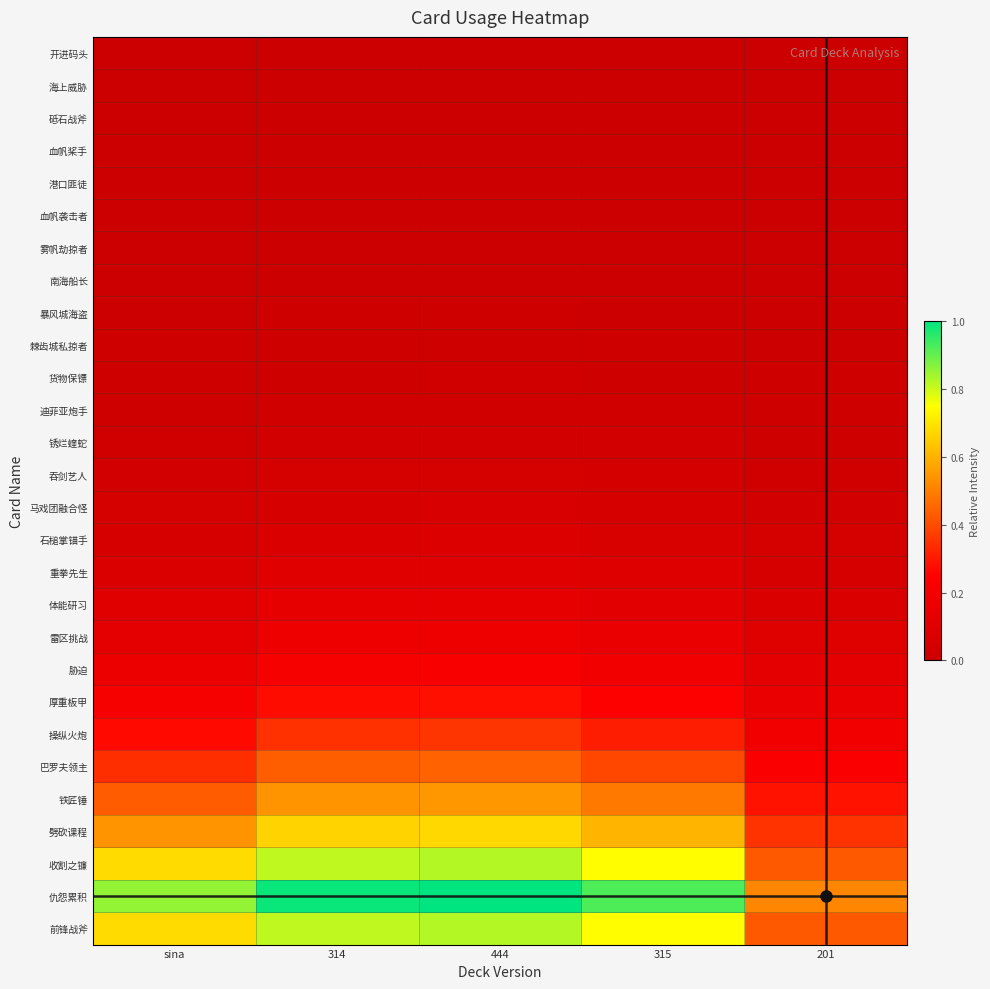

Reading left to right, list all the values displayed in this chart.

开进码头: sina=0.0	314=0.0	444=0.0	315=0.0	201=0.0
海上威胁: sina=0.0	314=0.0	444=0.0	315=0.0	201=0.0
砥石战斧: sina=0.0	314=0.0	444=0.0	315=0.0	201=0.0
血帆桨手: sina=0.0	314=0.0	444=0.0	315=0.0	201=0.0
港口匪徒: sina=0.0	314=0.0	444=0.0	315=0.0	201=0.0
血帆袭击者: sina=0.0	314=0.0	444=0.0	315=0.0	201=0.0
雾帆劫掠者: sina=0.0	314=0.0	444=0.0	315=0.0	201=0.0
南海船长: sina=0.0	314=0.0	444=0.0	315=0.0	201=0.0
暴风城海盗: sina=0.0	314=0.0	444=0.0	315=0.0	201=0.0
棘齿城私掠者: sina=0.0	314=0.0	444=0.0	315=0.0	201=0.0
货物保镖: sina=0.0	314=0.0	444=0.0	315=0.0	201=0.0
迪菲亚炮手: sina=0.0	314=0.0	444=0.0	315=0.0	201=0.0
锈烂蝰蛇: sina=0.0	314=0.0	444=0.0	315=0.0	201=0.0
吞剑艺人: sina=0.0	314=0.0	444=0.0	315=0.0	201=0.0
马戏团融合怪: sina=0.0	314=0.1	444=0.1	315=0.1	201=0.0
石槌掌锚手: sina=0.1	314=0.1	444=0.1	315=0.1	201=0.0
重拳先生: sina=0.1	314=0.1	444=0.1	315=0.1	201=0.1
体能研习: sina=0.1	314=0.1	444=0.1	315=0.1	201=0.1
雷区挑战: sina=0.1	314=0.2	444=0.2	315=0.1	201=0.1
胁迫: sina=0.2	314=0.2	444=0.2	315=0.2	201=0.1
厚重板甲: sina=0.2	314=0.3	444=0.3	315=0.2	201=0.2
操纵火炮: sina=0.3	314=0.3	444=0.4	315=0.3	201=0.2
巴罗夫领主: sina=0.3	314=0.4	444=0.4	315=0.4	201=0.2
铁匠锤: sina=0.4	314=0.5	444=0.5	315=0.5	201=0.3
劈砍课程: sina=0.5	314=0.7	444=0.7	315=0.6	201=0.4
收割之镰: sina=0.7	314=0.8	444=0.8	315=0.7	201=0.4
仇怨累积: sina=0.9	314=1.0	444=1.0	315=0.9	201=0.5
前锋战斧: sina=0.7	314=0.8	444=0.8	315=0.7	201=0.4